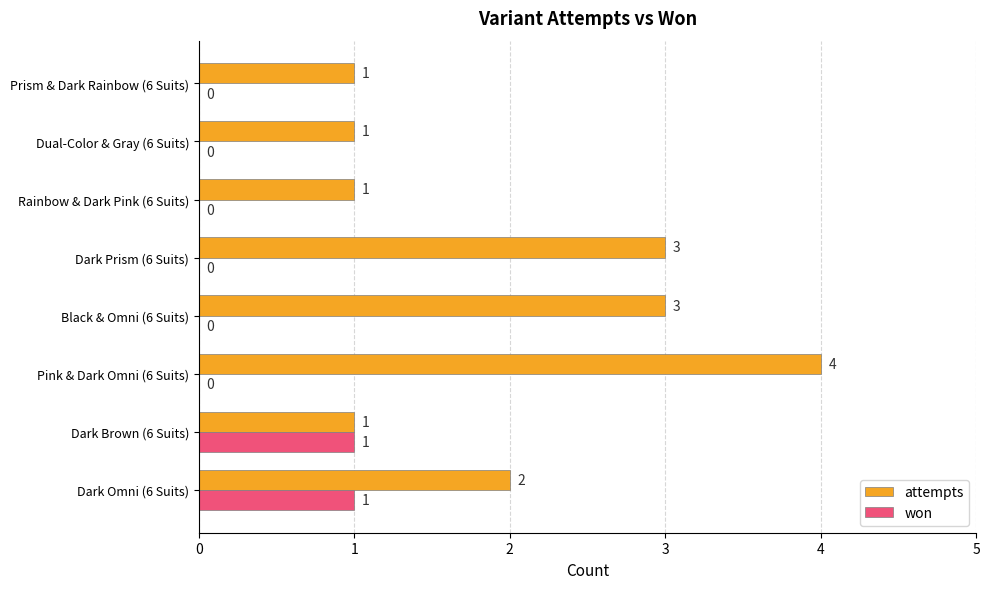

Which label corresponds to the largest value in the chart?

Pink & Dark Omni (6 Suits)